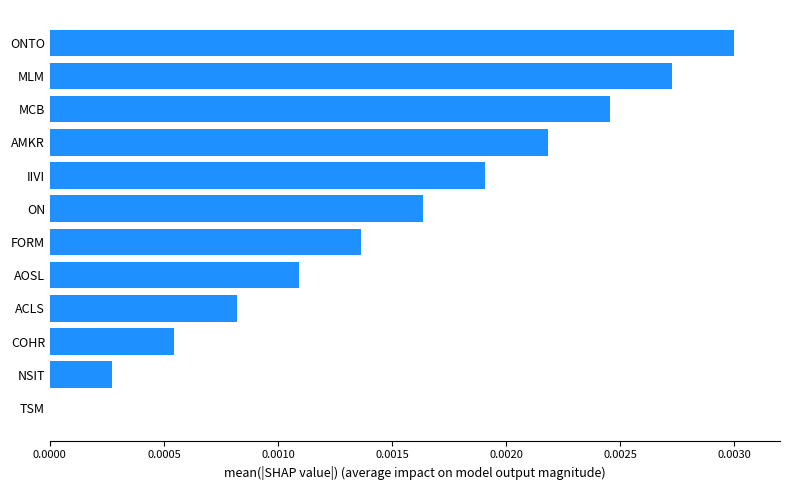

True or false: the data shows 0.0 at ACLS.

True